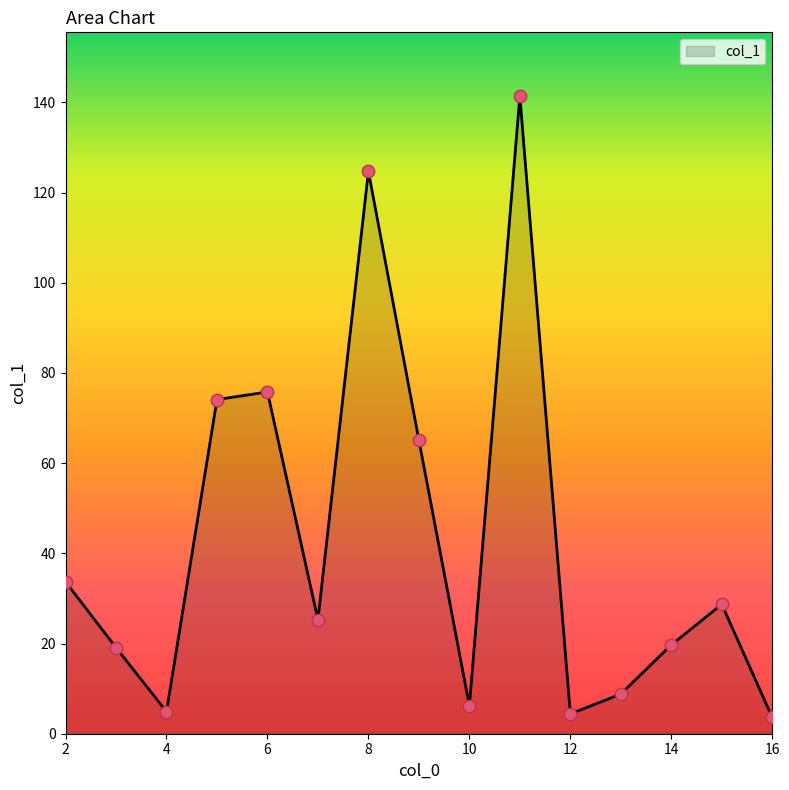

What is the maximum value shown in the chart?

141.4